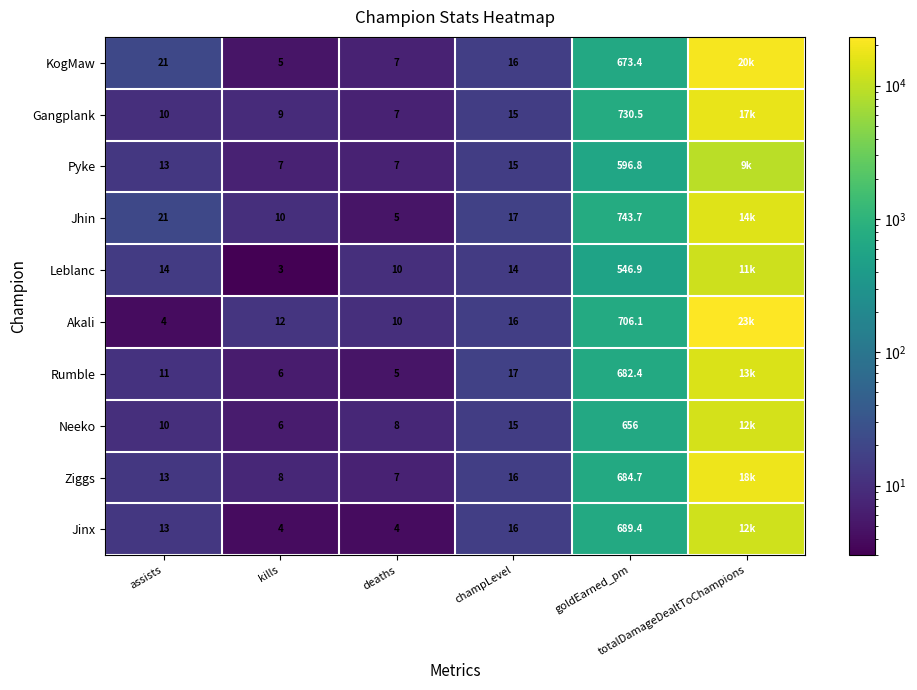

Between kills and deaths, which is larger?

deaths